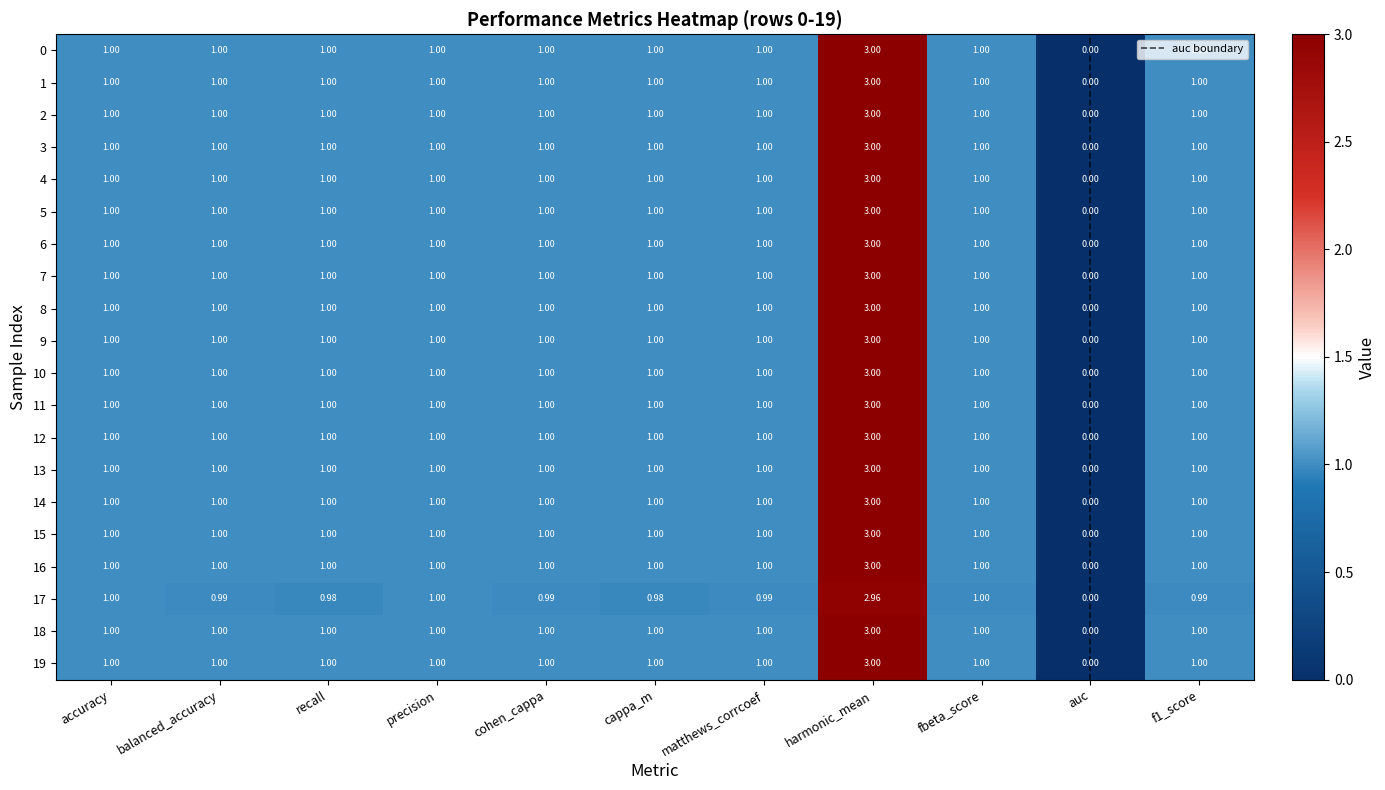

What is the sum of all 6 values?

12.0